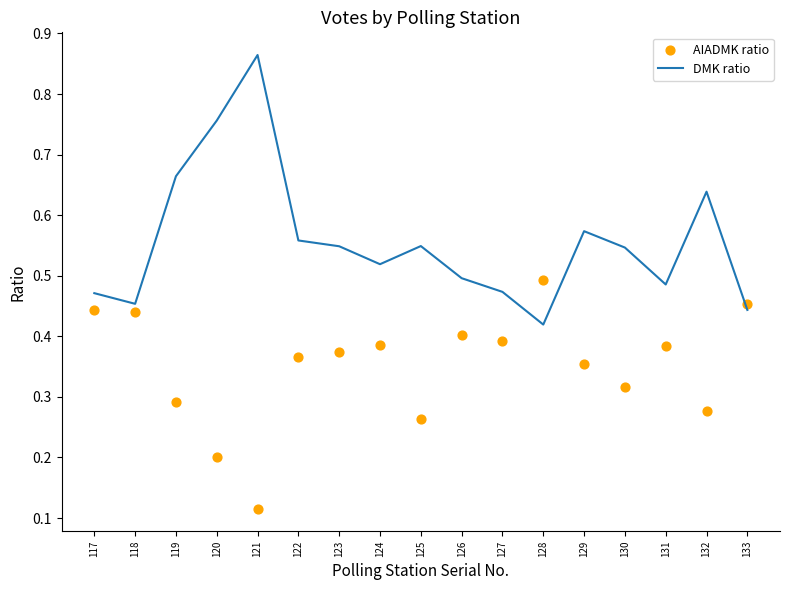

At how many categories does at least one series exceed 0?

17